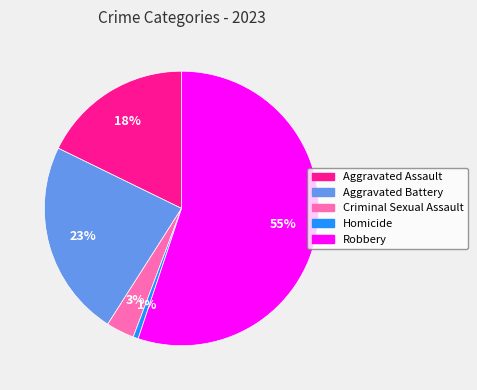

Which slice is the smallest?

Homicide